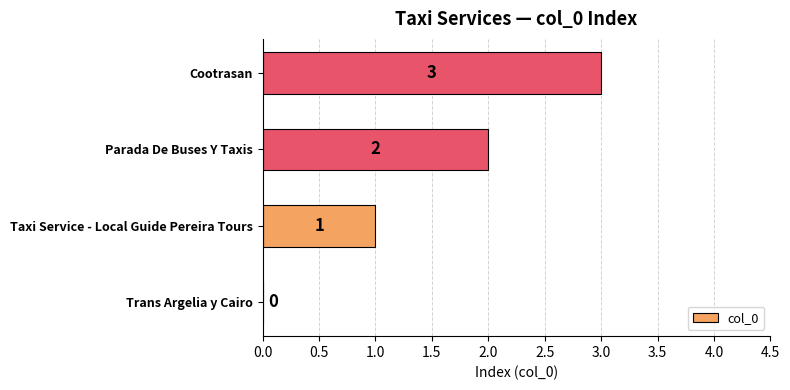

Are the bars grouped side by side (vs. stacked)?

No